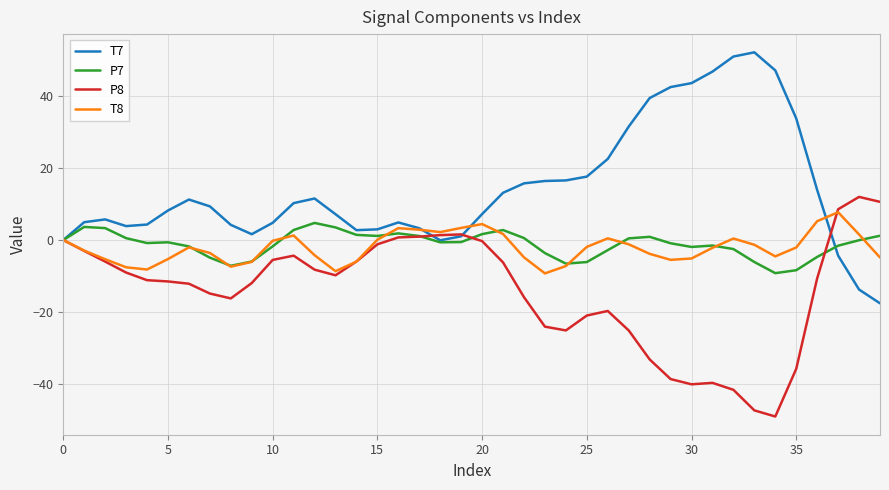

What is the maximum value for P8?

12.0